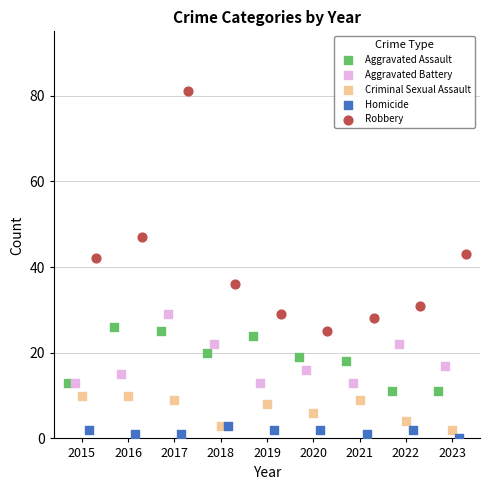

Which series contains the highest Y value?

Robbery